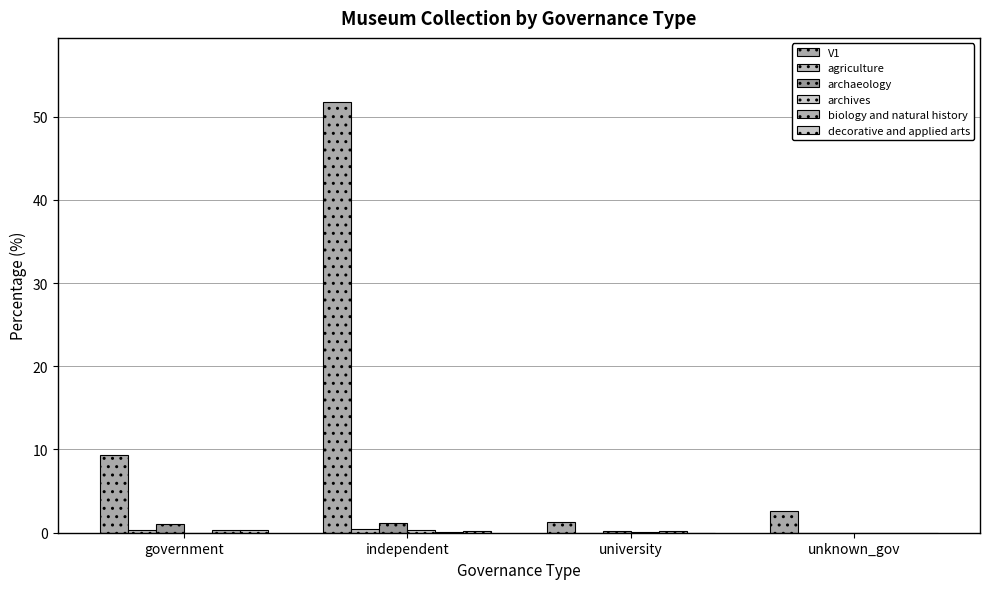

List the labels in order of archives value, largest first.

independent, university, government, unknown_gov